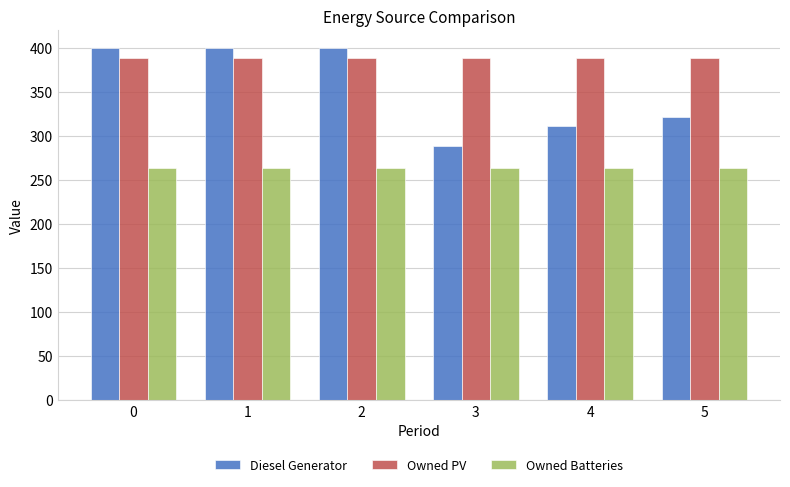

Reading left to right, transcribe all the data shown in this chart.

Diesel Generator: 0=400	1=400	2=400	3=289	4=311	5=321
Owned PV: 0=389	1=389	2=389	3=389	4=389	5=389
Owned Batteries: 0=263	1=263	2=263	3=263	4=263	5=263